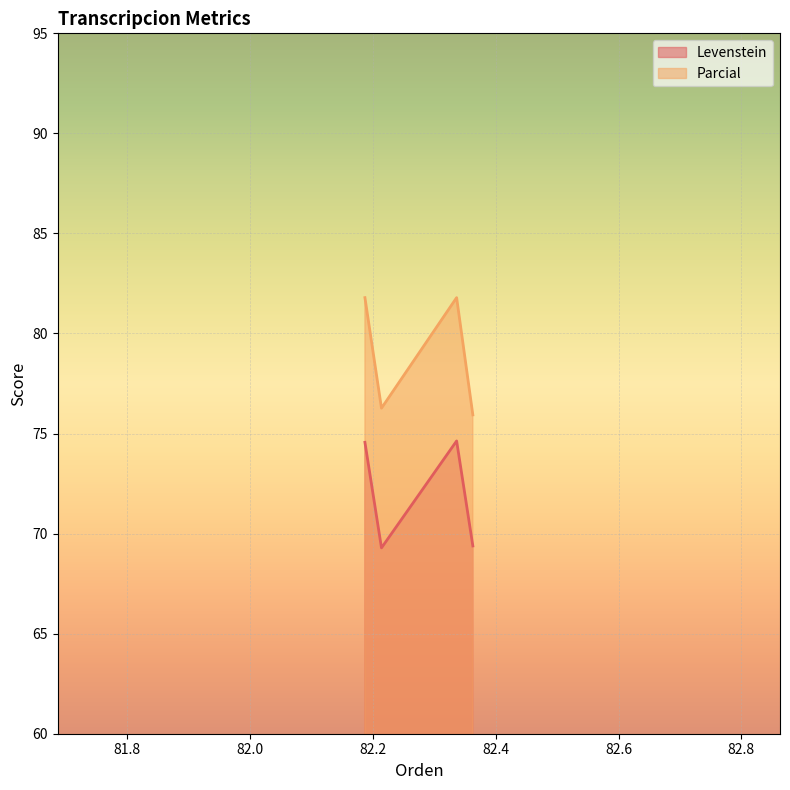

True or false: Parcial and Levenstein cross at least once.

False